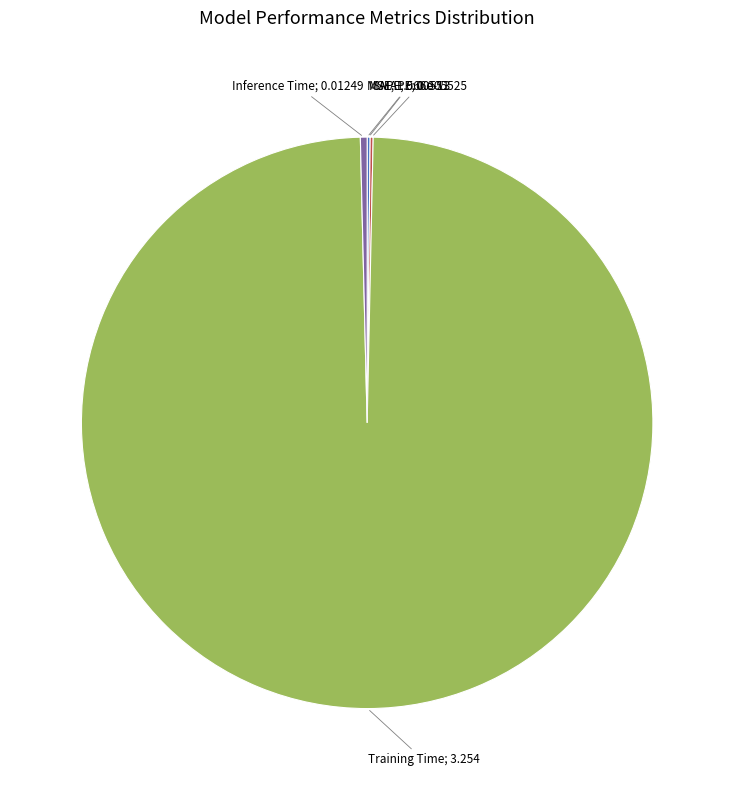

Does any single category account for the majority?

Yes